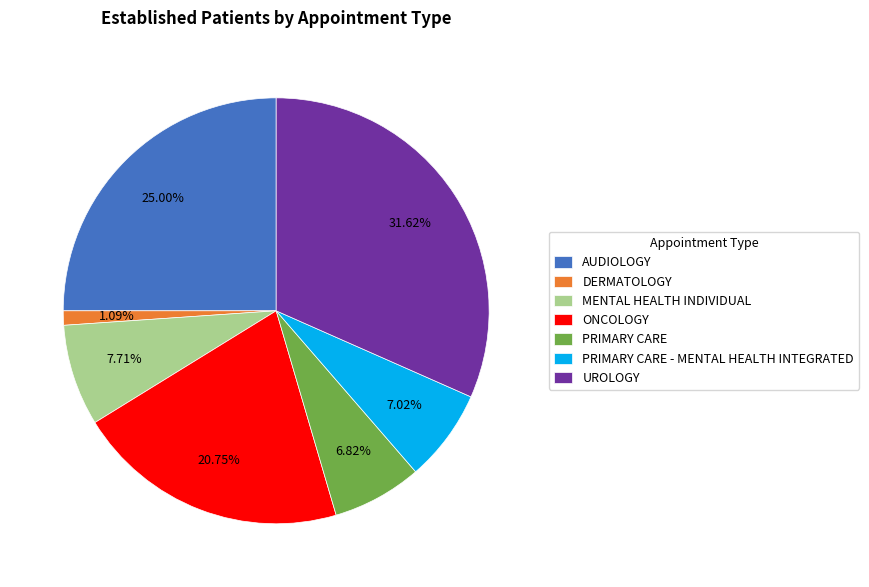

Does any single category account for the majority?

No